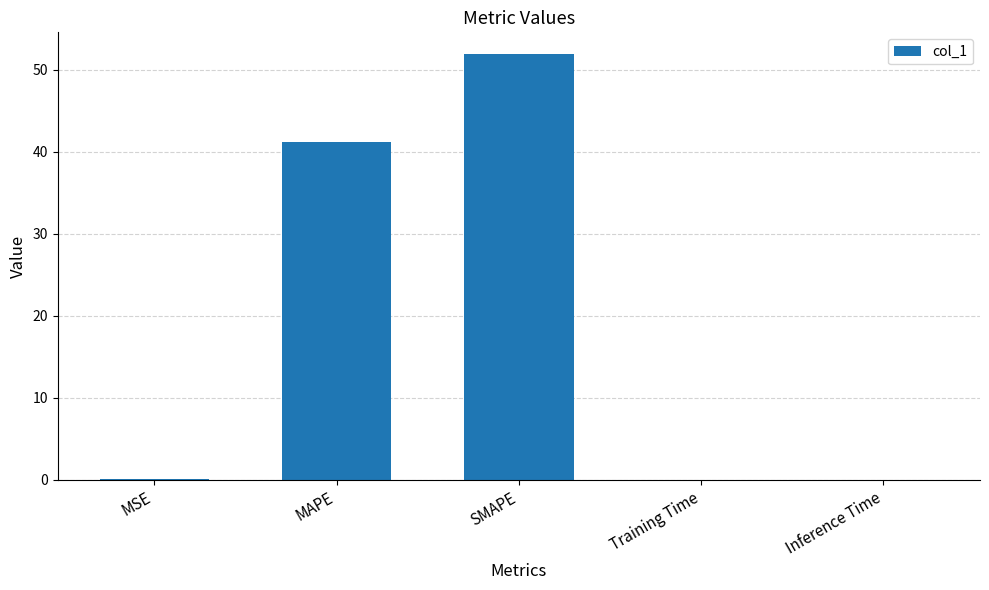

Where is the data nearest to the value 25?

MAPE